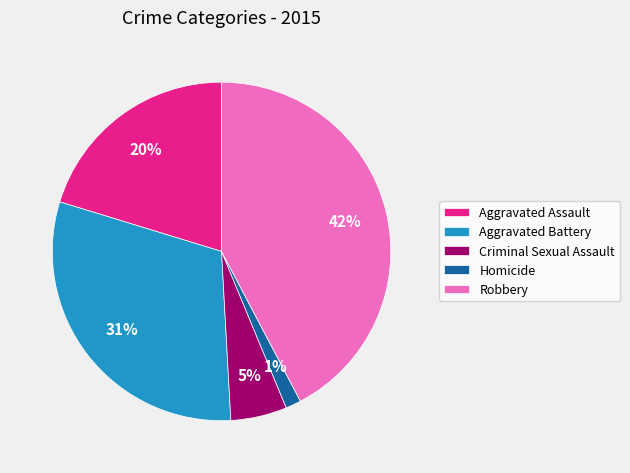

Which slice is the smallest?

Homicide